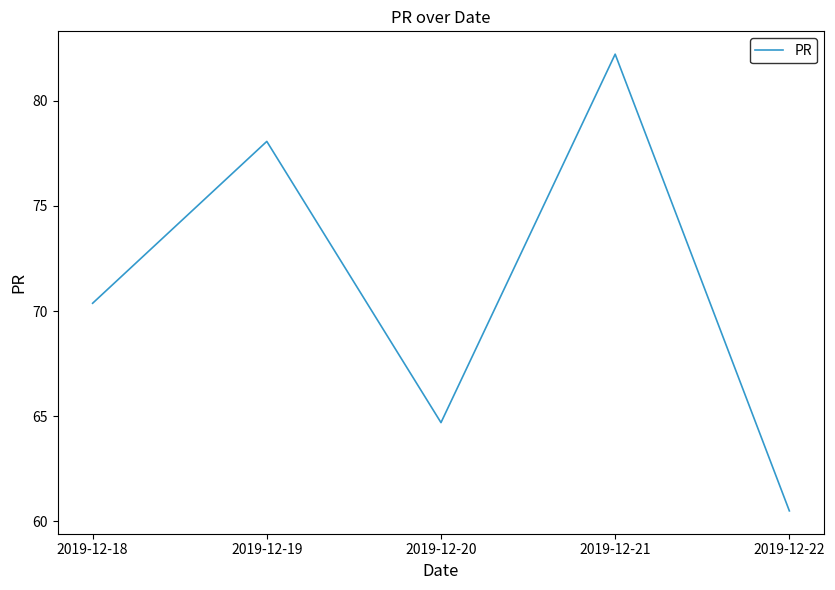

List the labels in order of value, smallest first.

2019-12-22, 2019-12-20, 2019-12-18, 2019-12-19, 2019-12-21